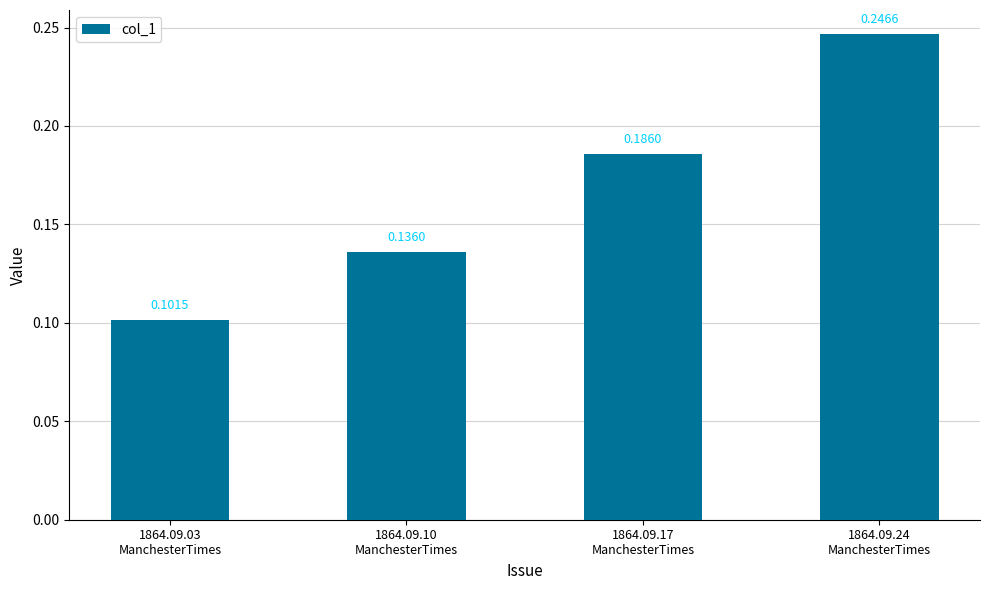

Rank the categories by value from lowest to highest.

1864.09.03
ManchesterTimes, 1864.09.10
ManchesterTimes, 1864.09.17
ManchesterTimes, 1864.09.24
ManchesterTimes